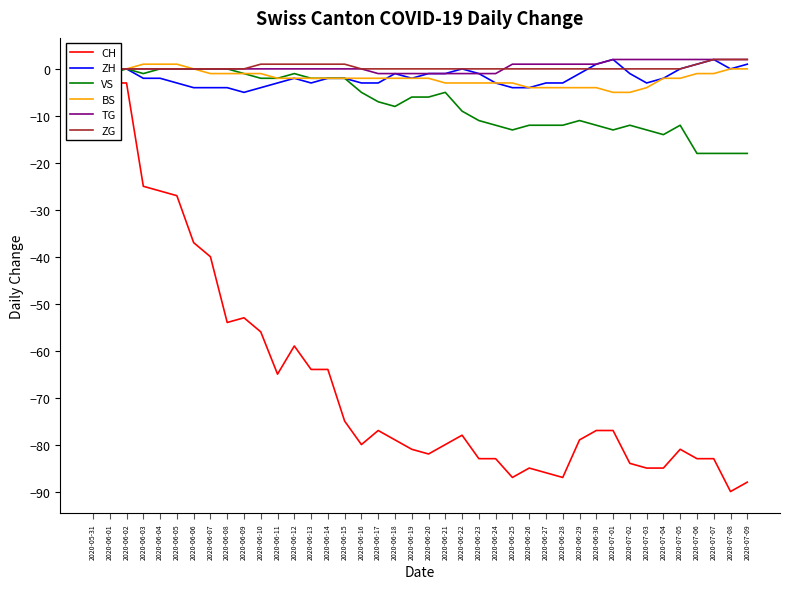

Rank the series by their maximum value, from lowest to highest.

CH, VS, BS, ZH, TG, ZG